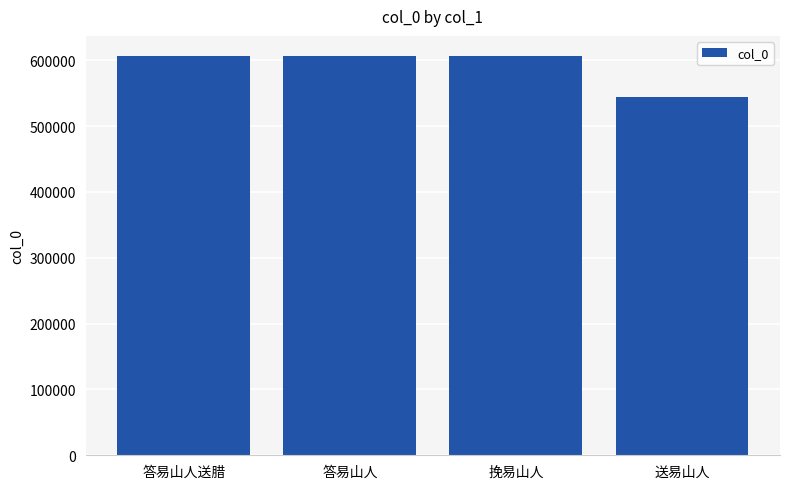

At which category does the chart reach its minimum across all series?

送易山人